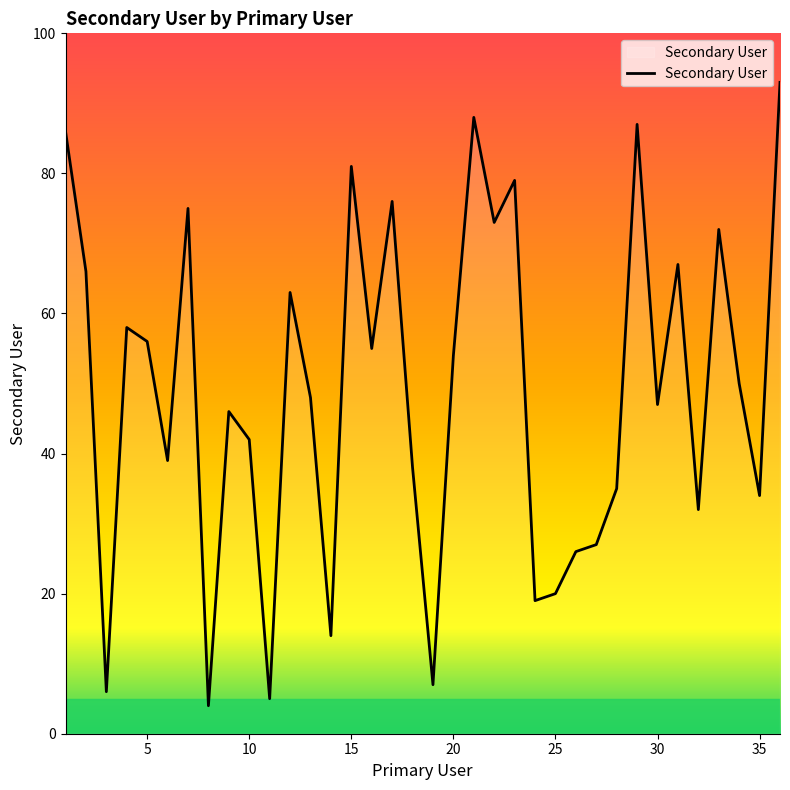

What is the average value?

49